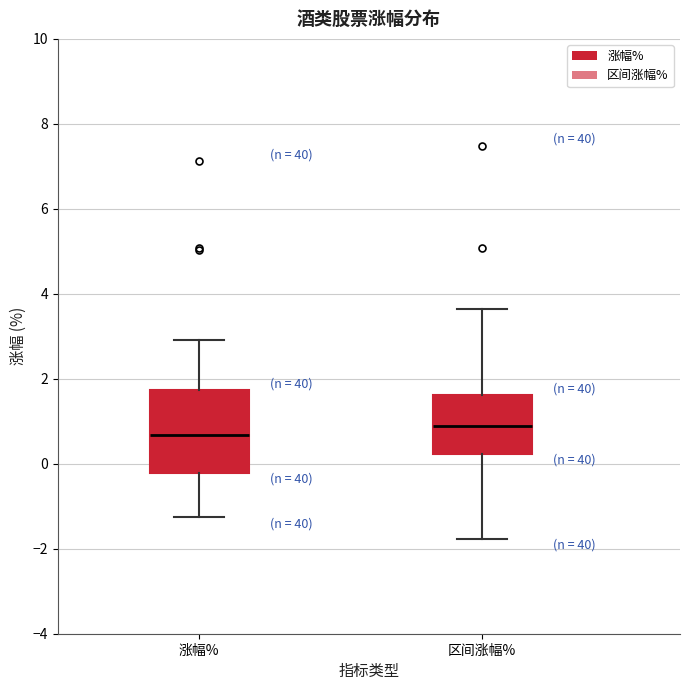

Where does the median line of the box for 区间涨幅% sit on the y-axis? The values are not printed on the chart, so give them approximately, as read against the axis.

0.8